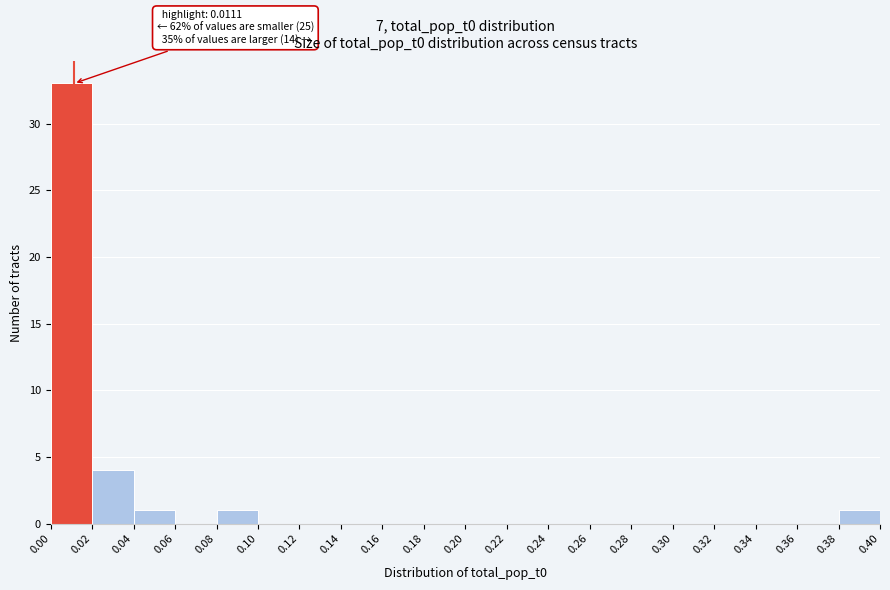

Over which range of the x-axis is the bar tallest?

0.00 to 0.02